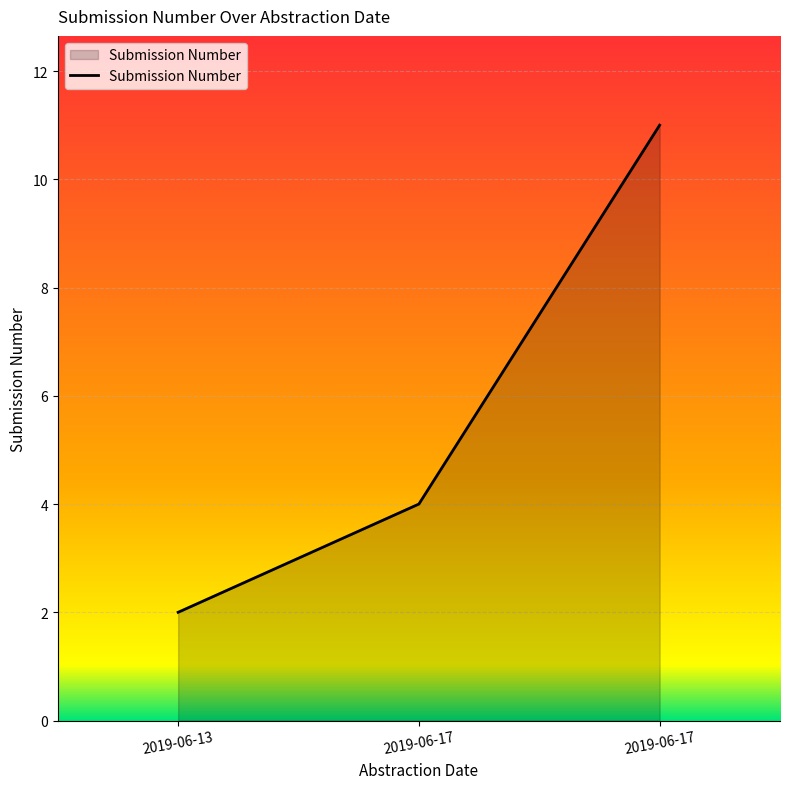

What is the change in value from 2019-06-17 to 2019-06-17?

+7